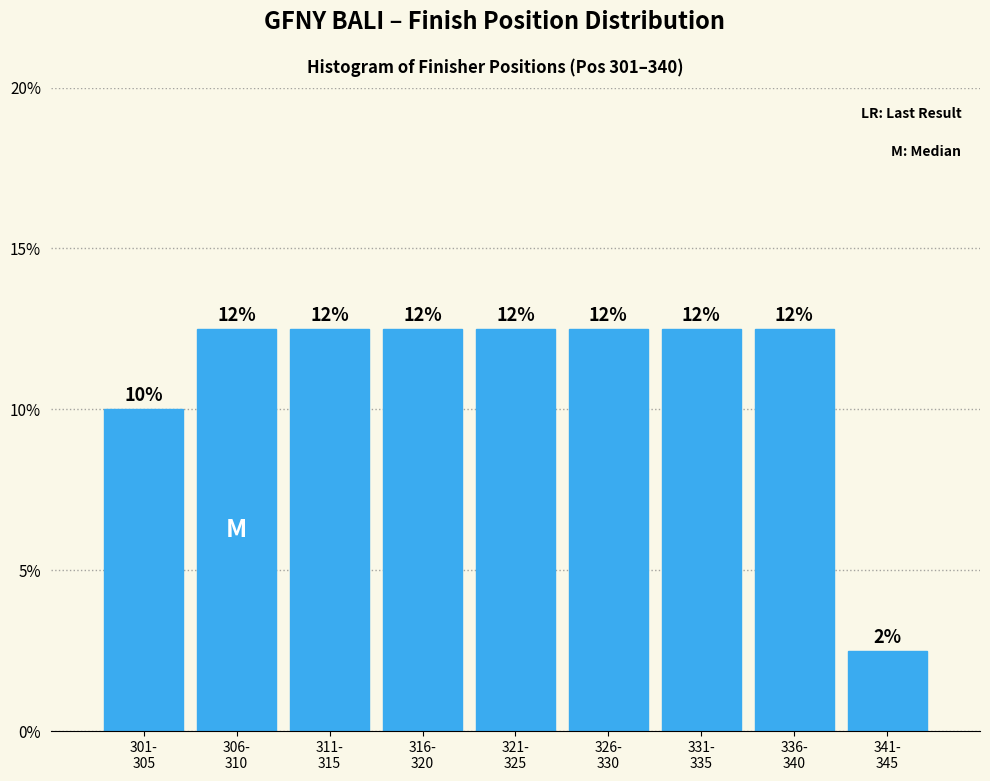

Are the bars horizontal?

No